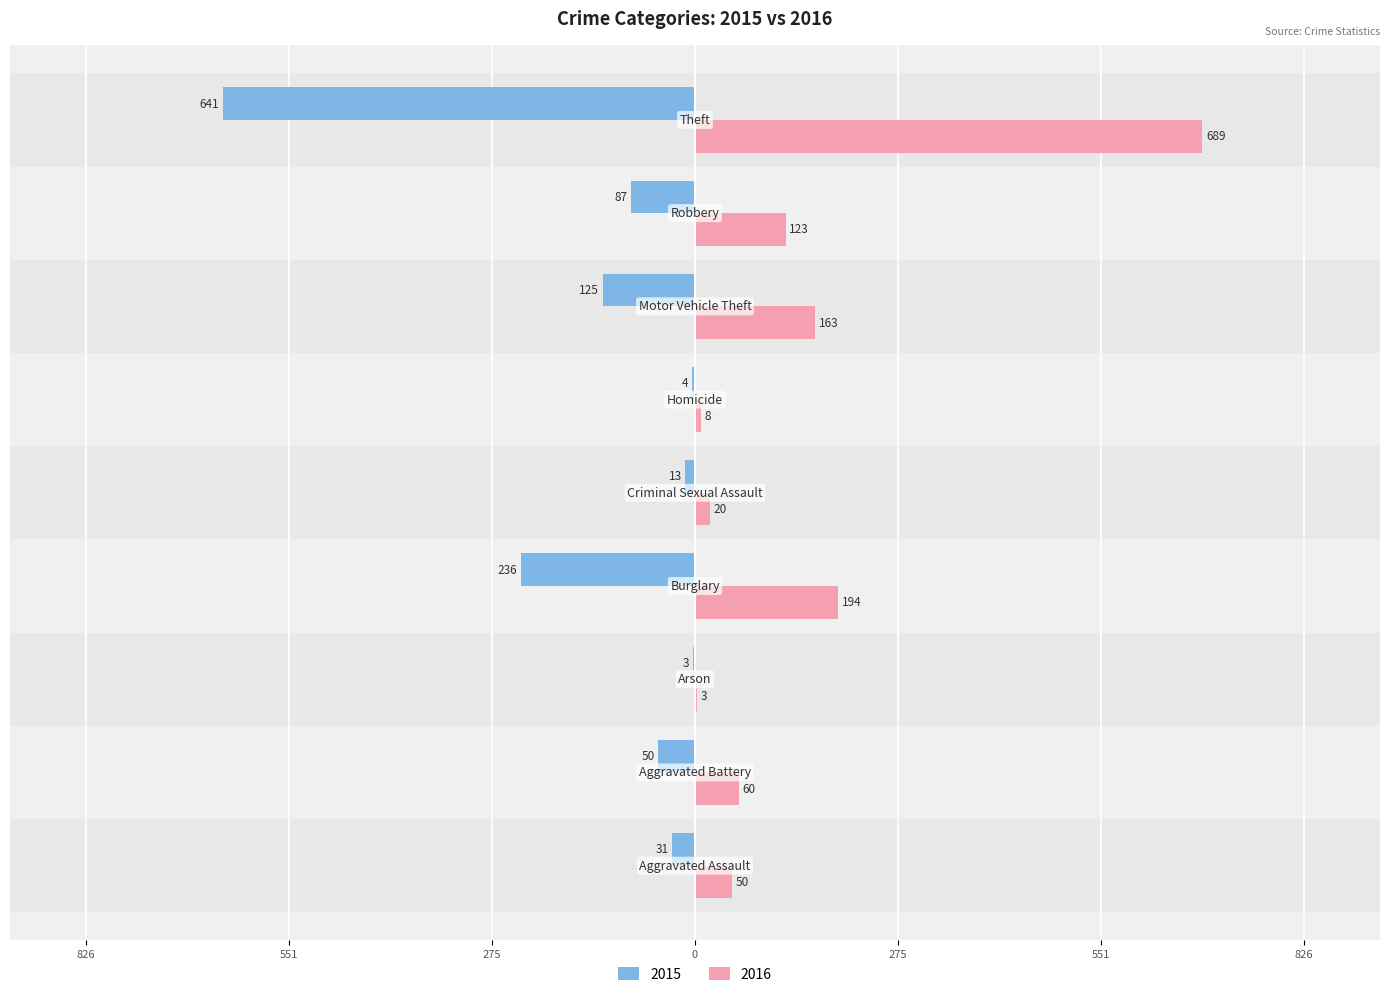

How many data points in 2015 are above -50?

4